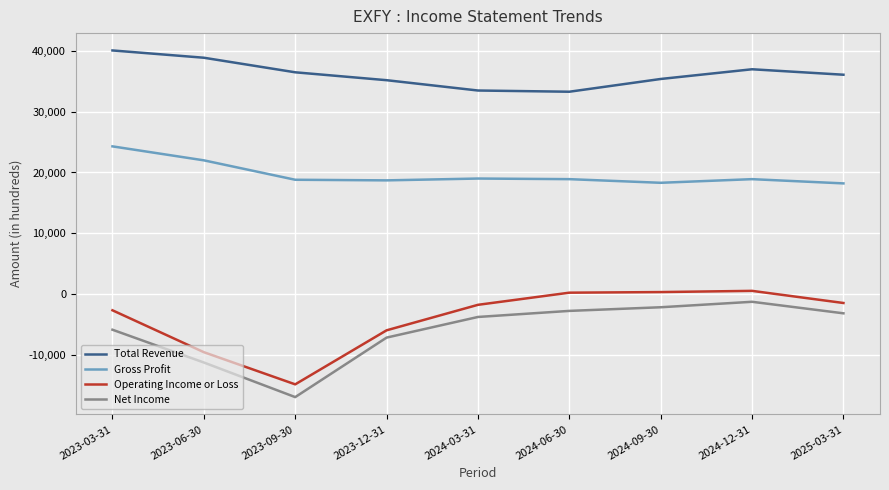

Read the Net Income value at 2024-12-31, to the nearest 100.

-1300